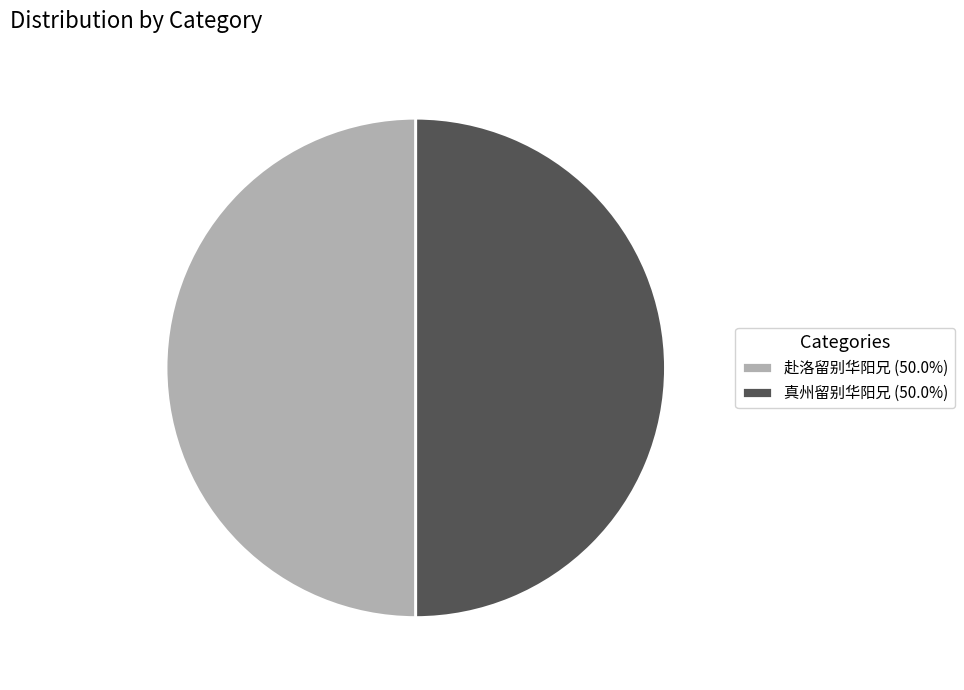

True or false: 真州留别华阳兄 accounts for 77% of the total.

False